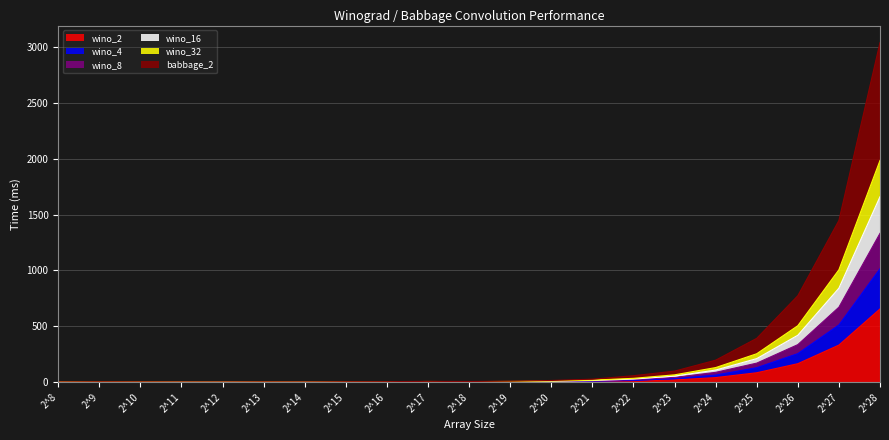

At which category does the chart reach its minimum across all series?

2^9